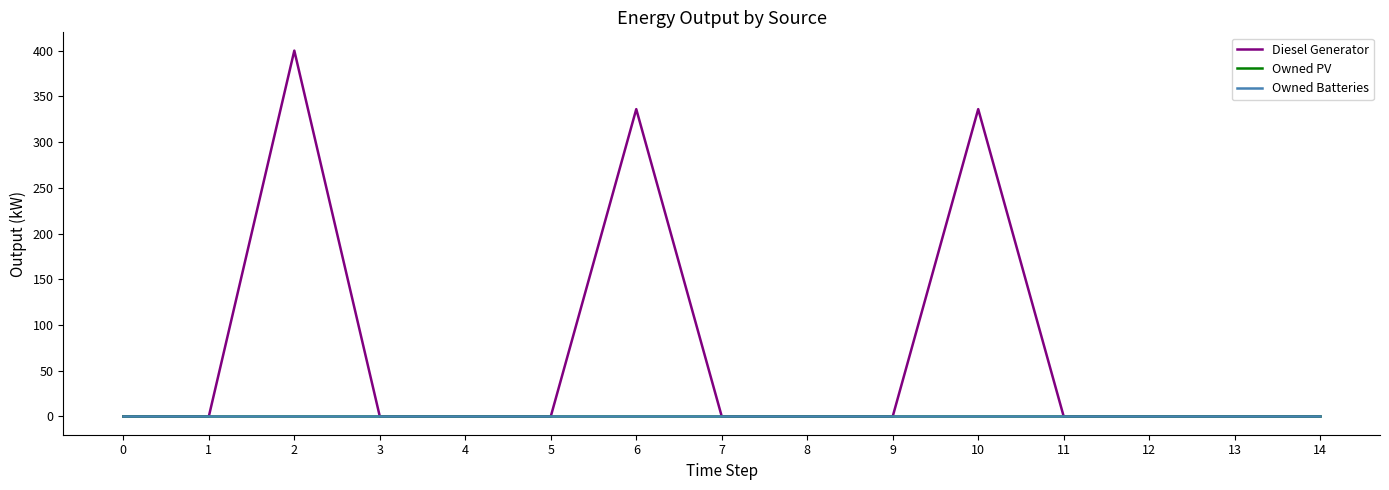

At how many categories does at least one series exceed 28?

3